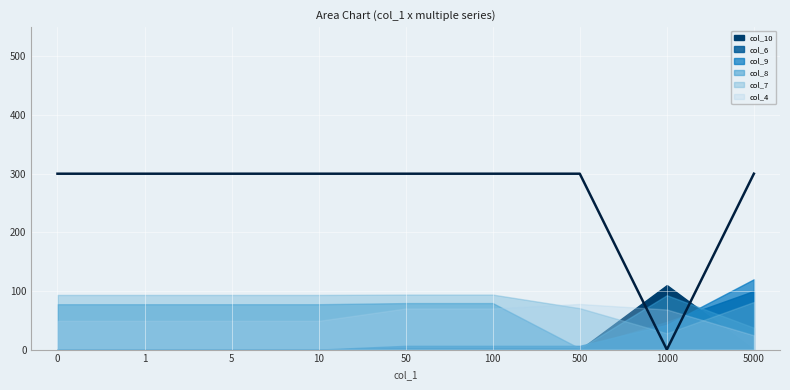

What is the difference between the values at 1 and 1000?

300.0